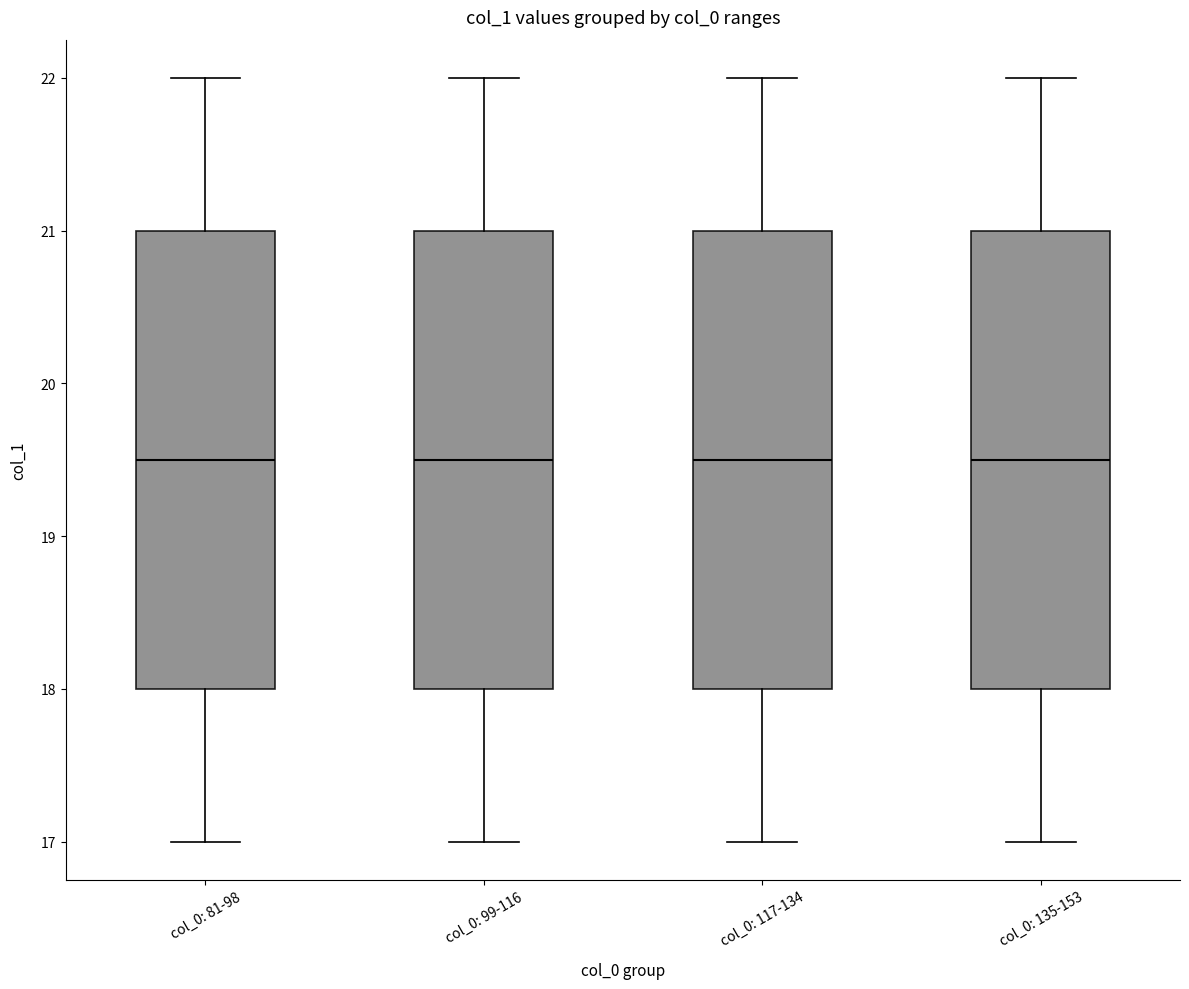

Reading left to right, read every box against the y-axis: the position of its median line, the range the box covers, and the ends of its whiskers. The values are not printed on the chart, so give them approximately, as read against the axis.

col_0: 81-98: median 19.5, box 18.0 to 21.0, whiskers 17.0 to 22.0
col_0: 99-116: median 19.5, box 18.0 to 21.0, whiskers 17.0 to 22.0
col_0: 117-134: median 19.5, box 18.0 to 21.0, whiskers 17.0 to 22.0
col_0: 135-153: median 19.5, box 18.0 to 21.0, whiskers 17.0 to 22.0